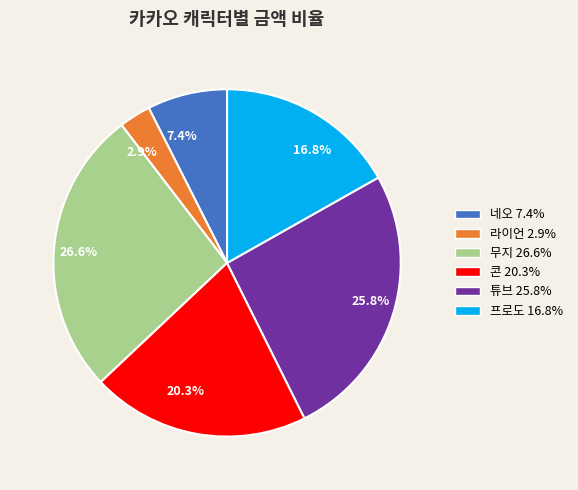

What percentage do 라이언 and 무지 together represent?

29.6%